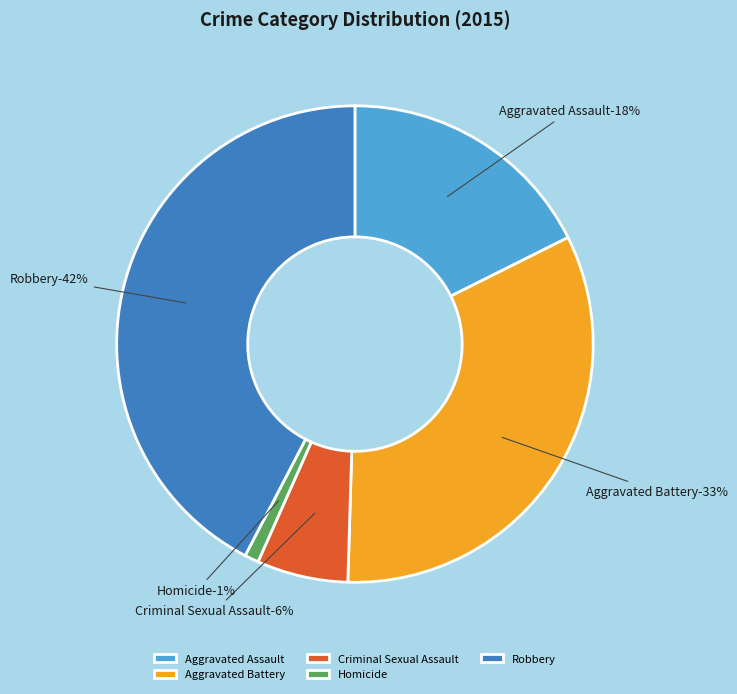

How many slices are in this pie chart?

5